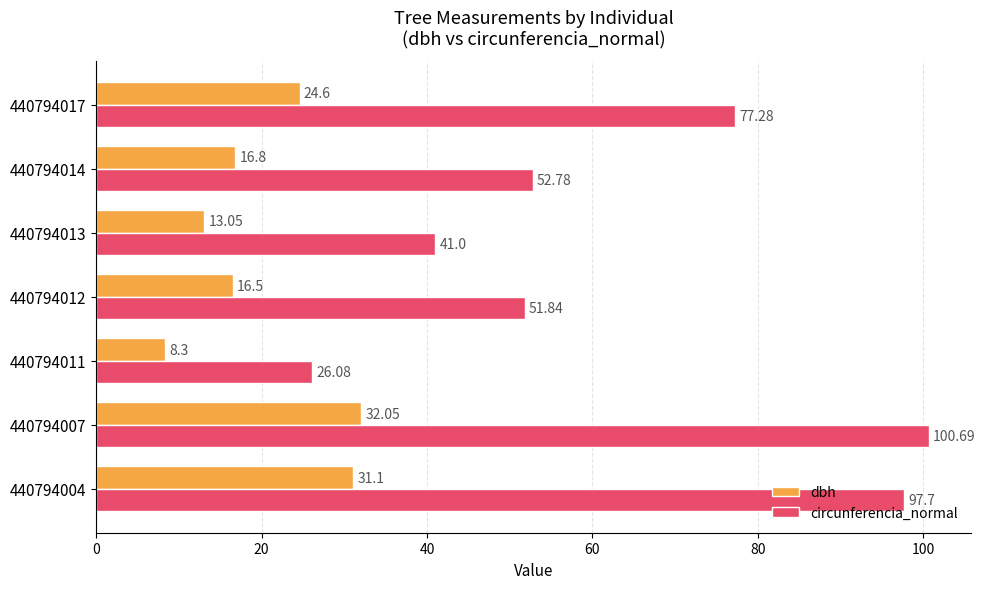

Rank the series by their maximum value, from lowest to highest.

dbh, circunferencia_normal